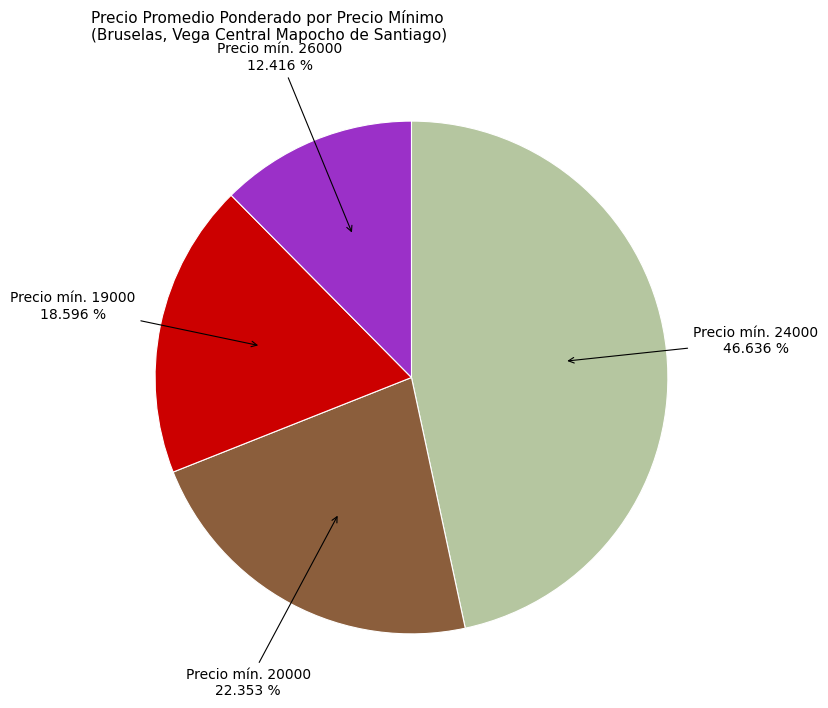

Does any single category account for the majority?

No